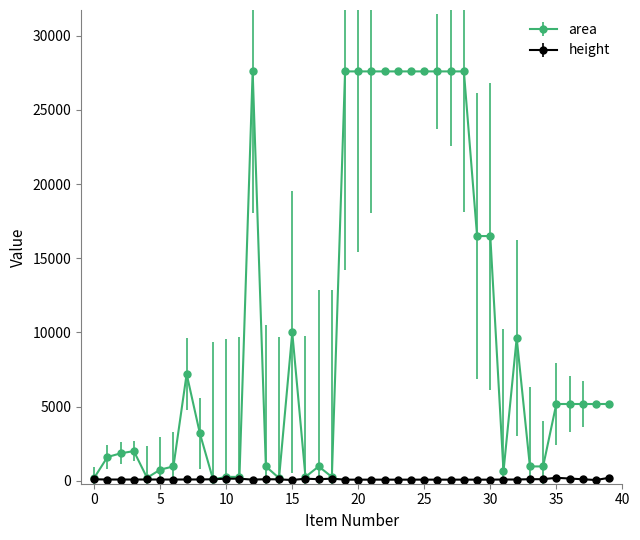

What is the greatest value displayed?

27600